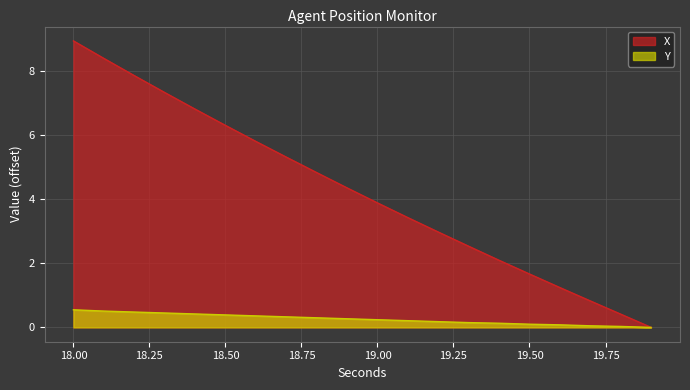

True or false: X and Y intersect in this chart.

False